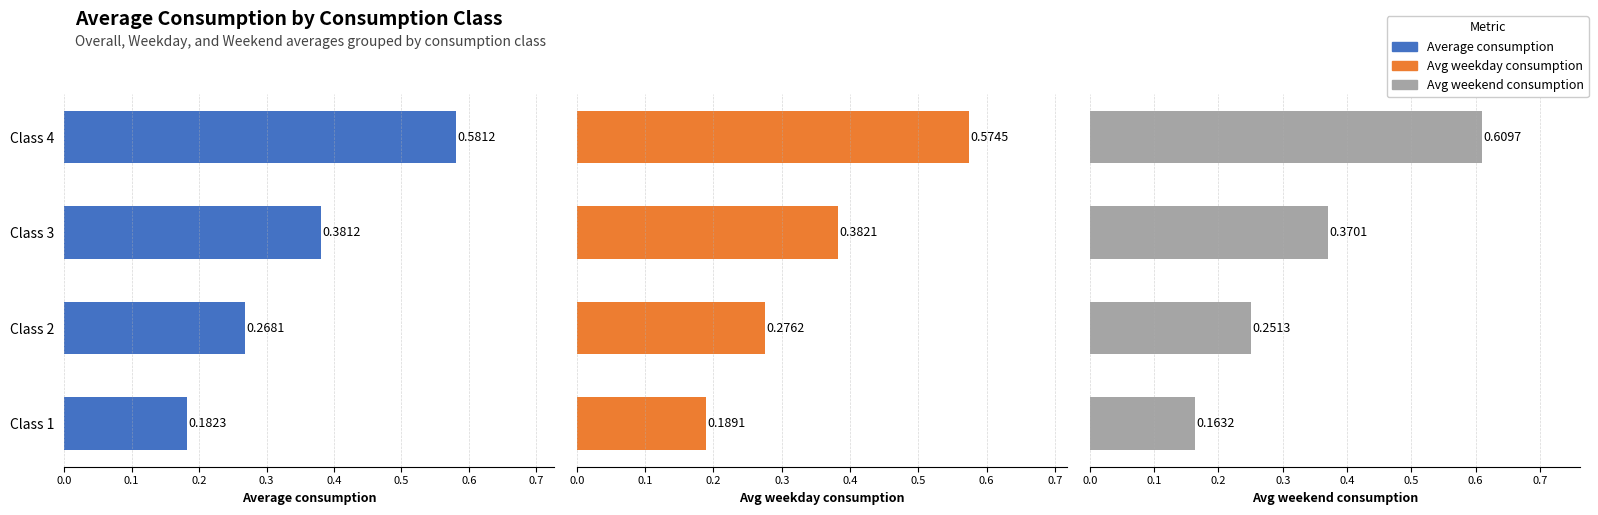

What is the value of the Avg weekday consumption bar at the 4th from the left?

0.6